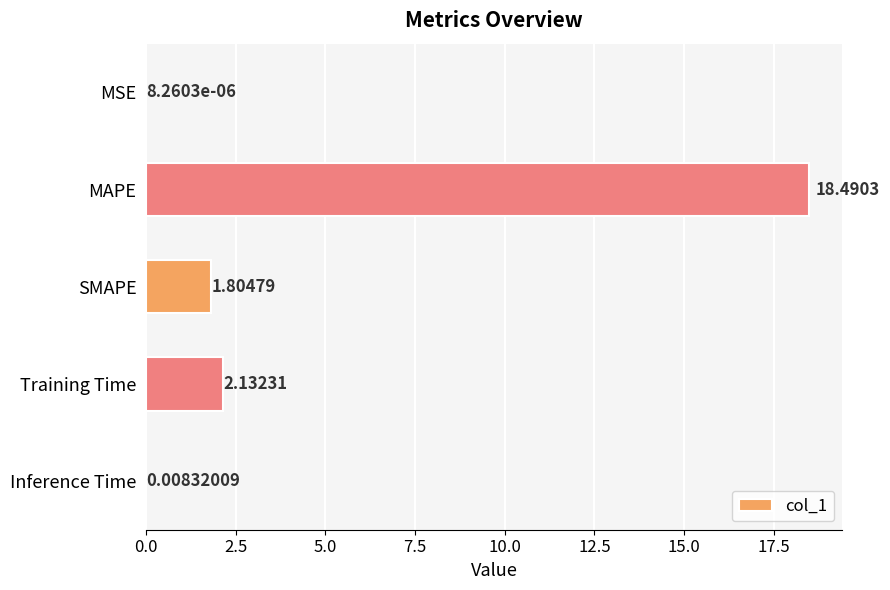

At which label is the value closest to 9?

Training Time